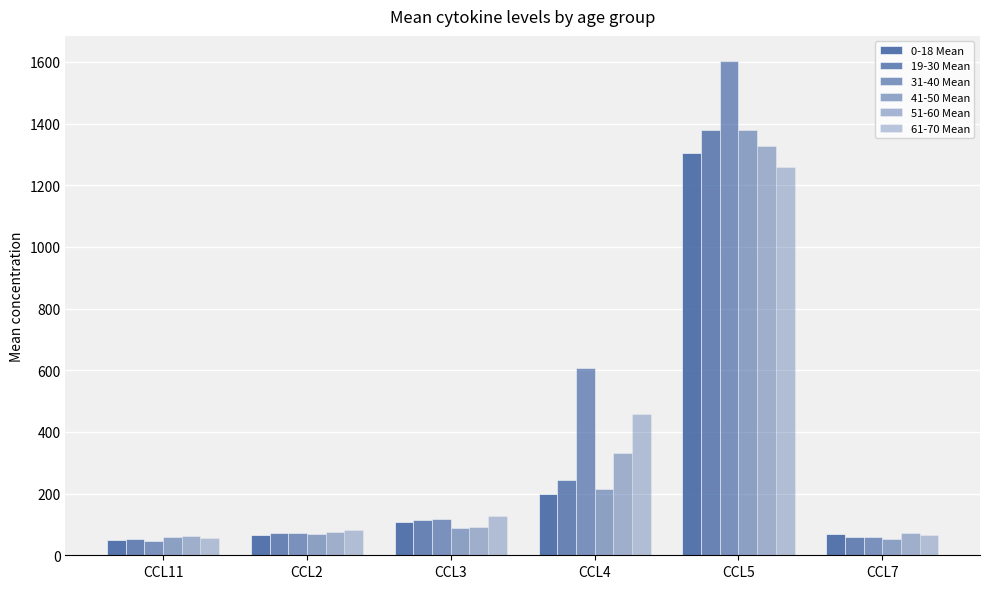

At which category is the sum across all series the highest?

CCL5